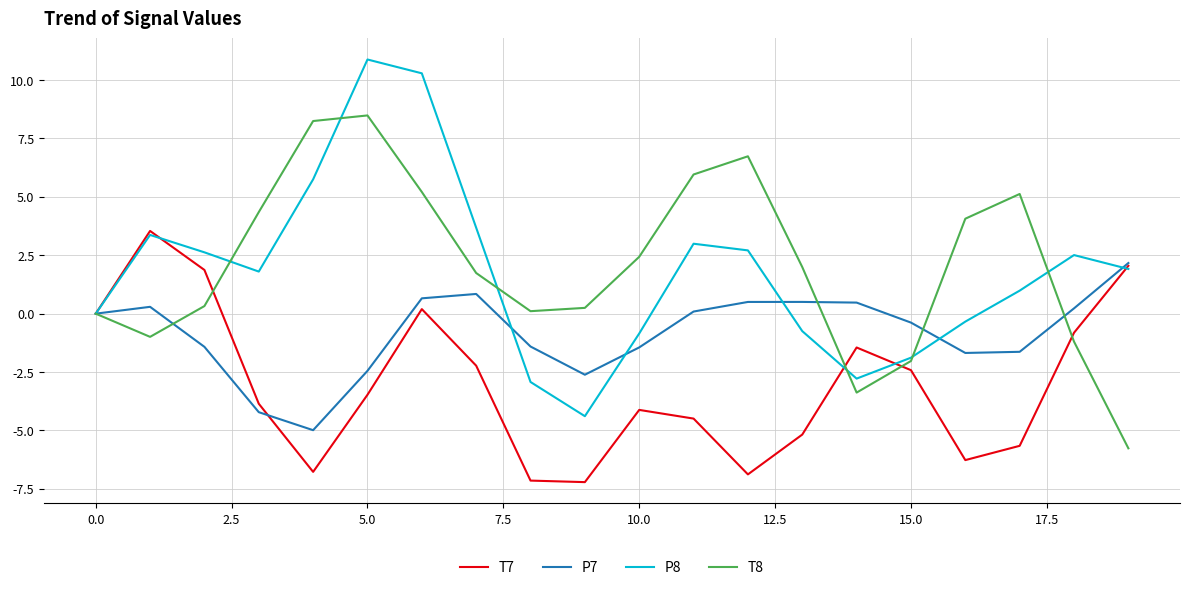

How many interior local peaks does the T8 series have?

3